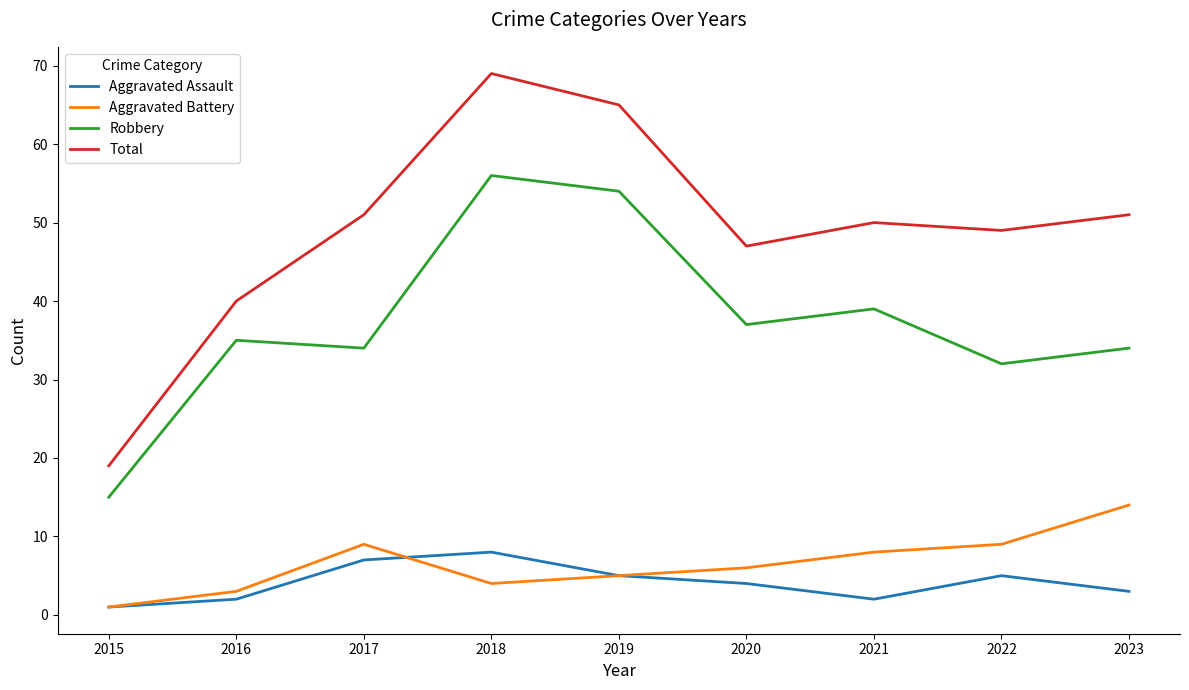

What is the sum of all Robbery values?

336